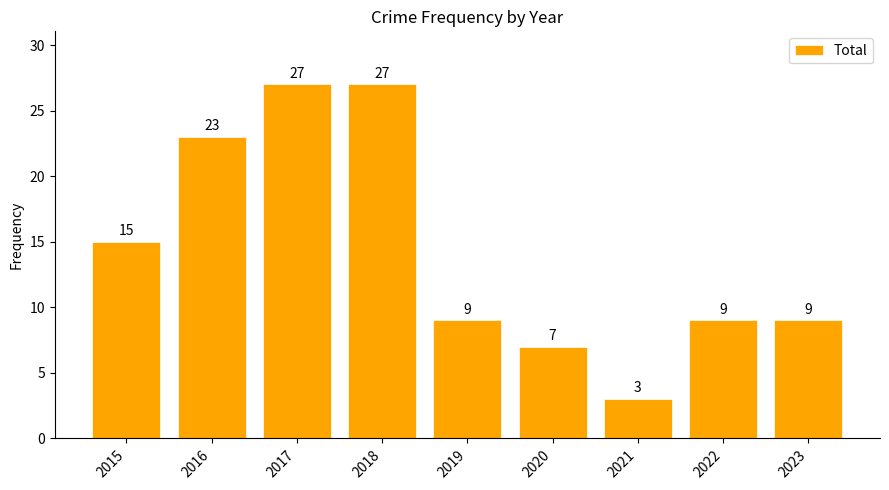

Where is the data nearest to the value 15?

2015